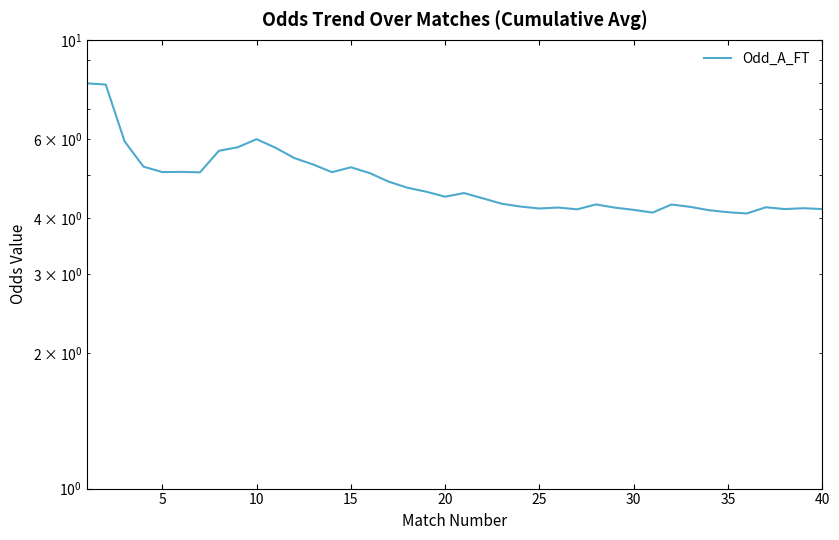

What is the difference between the maximum and minimum values?

3.9